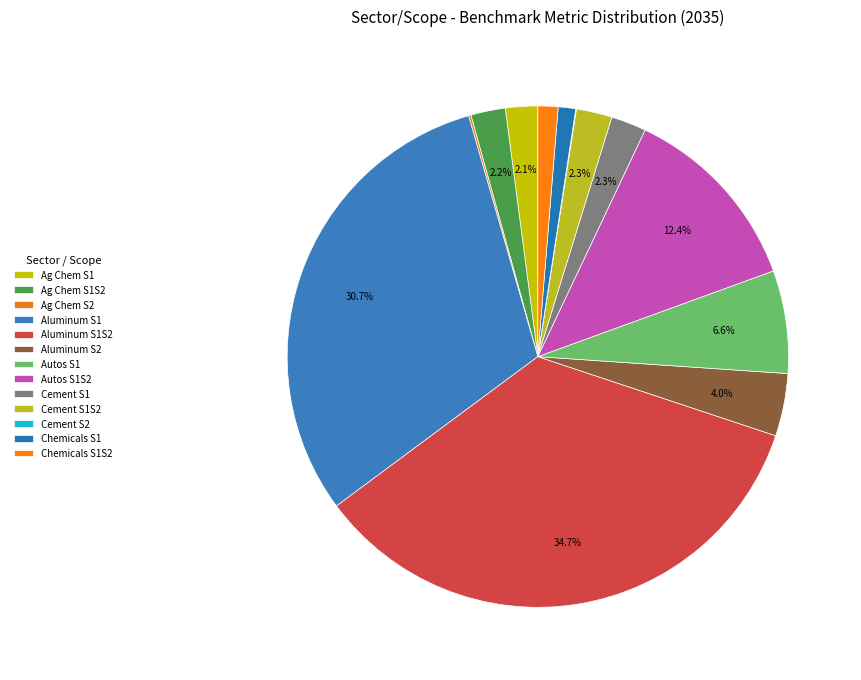

Which slice is the largest?

Aluminum S1S2